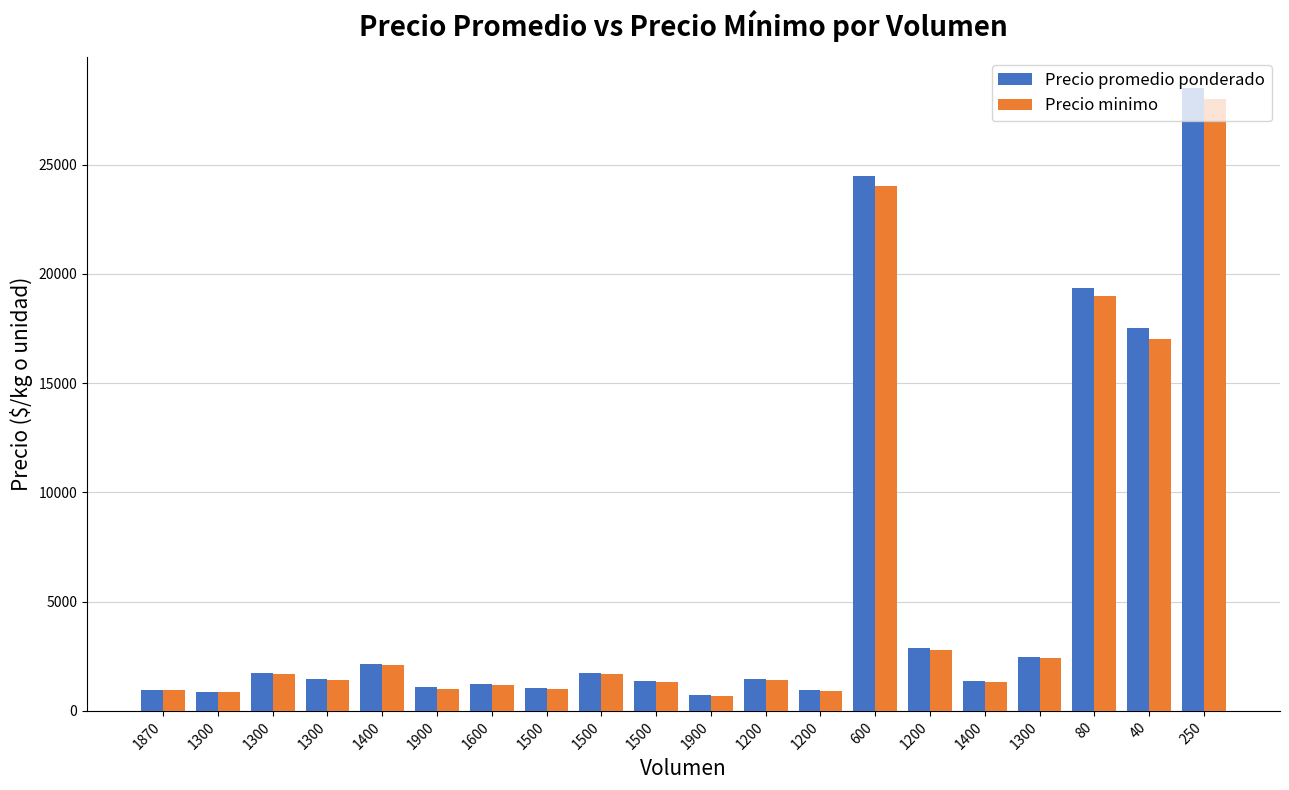

How many data points does each series have?

20